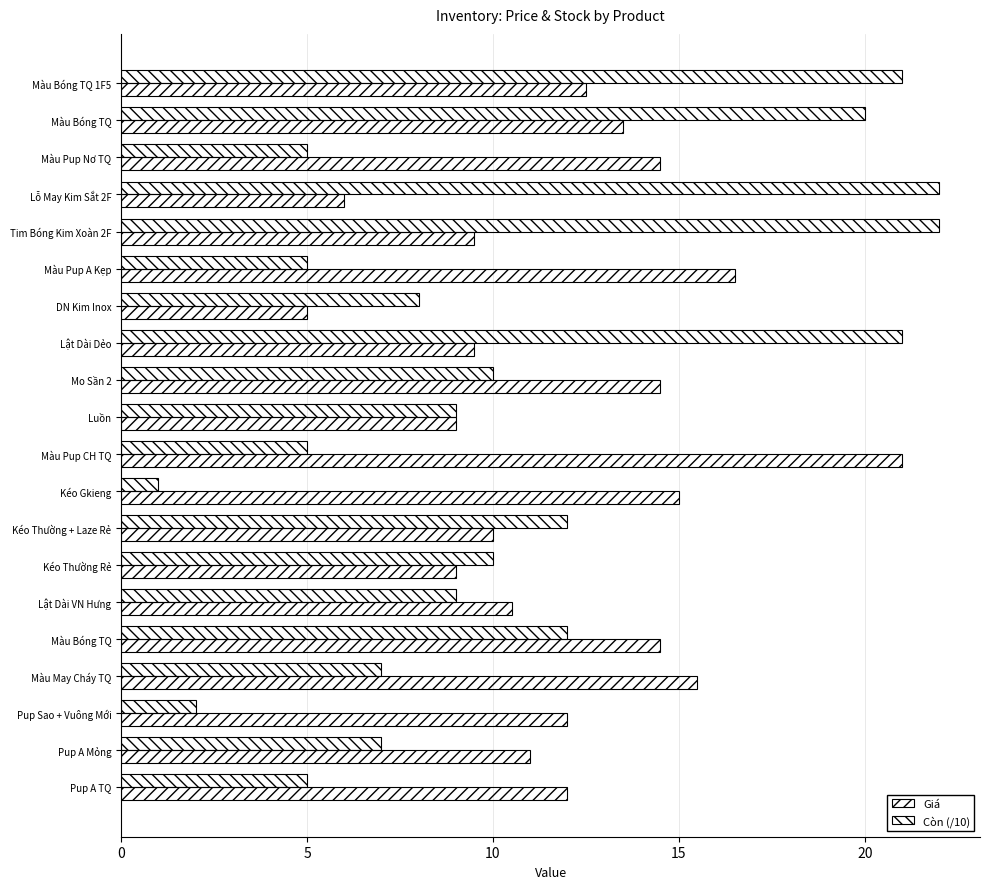

Count the number of data series in this chart.

2